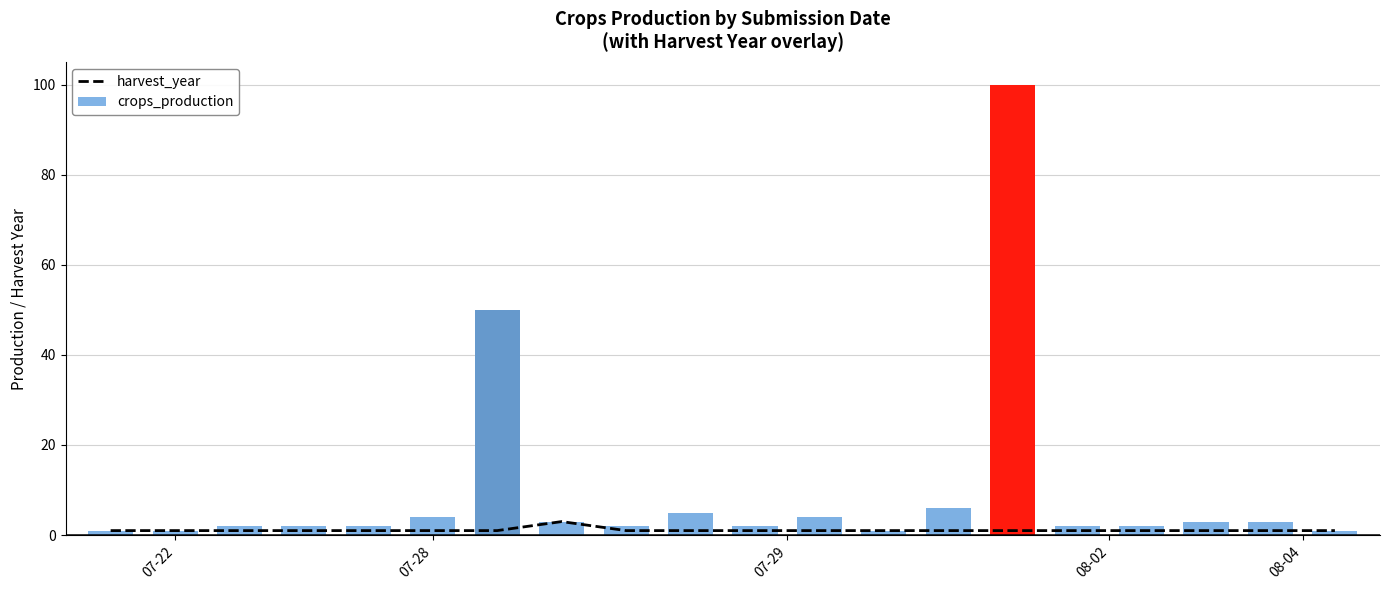

Is the value of harvest_year at 18 greater than the value of crops_production at 7?

No